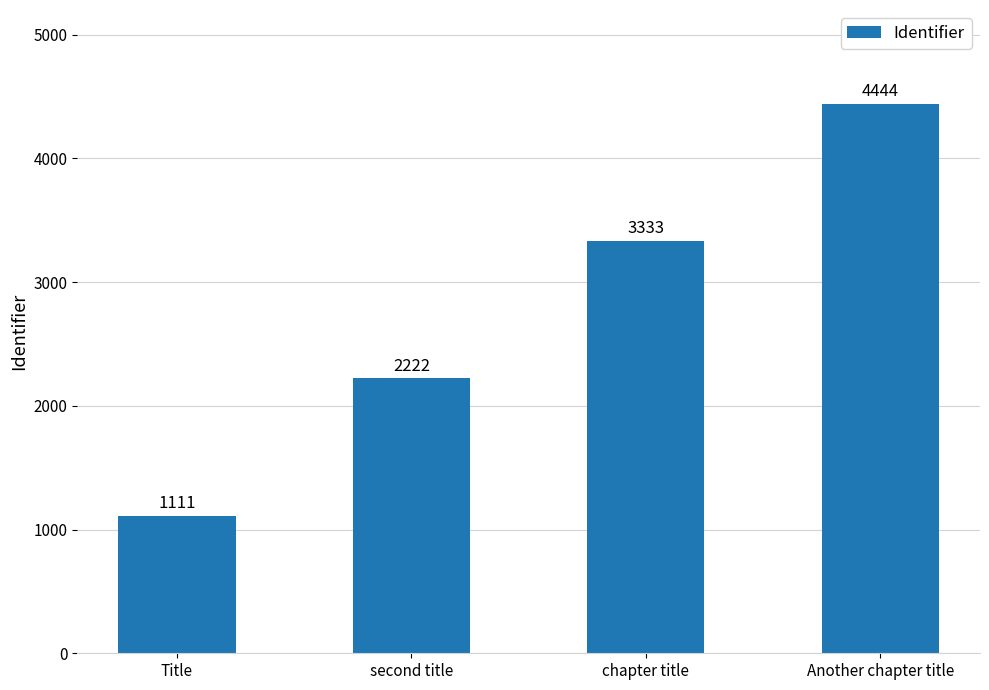

How many bars are there in total?

4